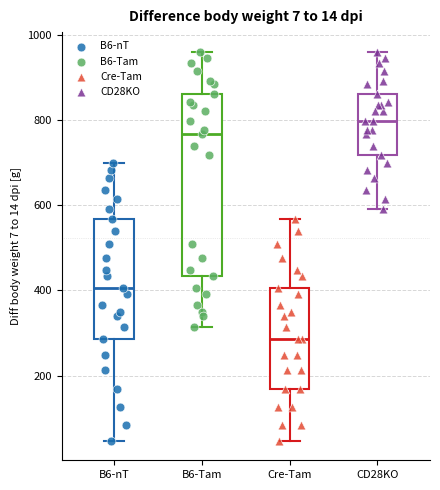

Which box's median line is the lowest?

Cre-Tam